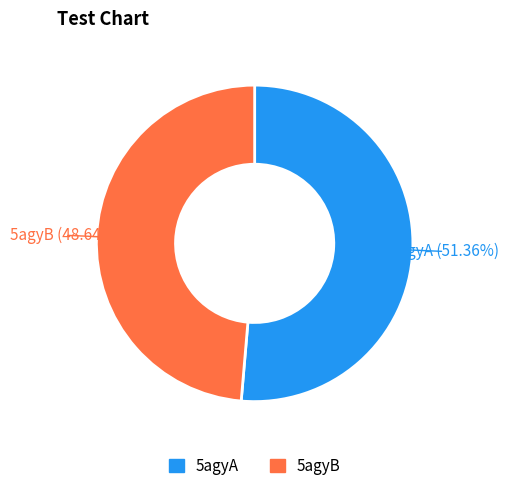

How much of the chart is everything except 5agyB?

51.4%